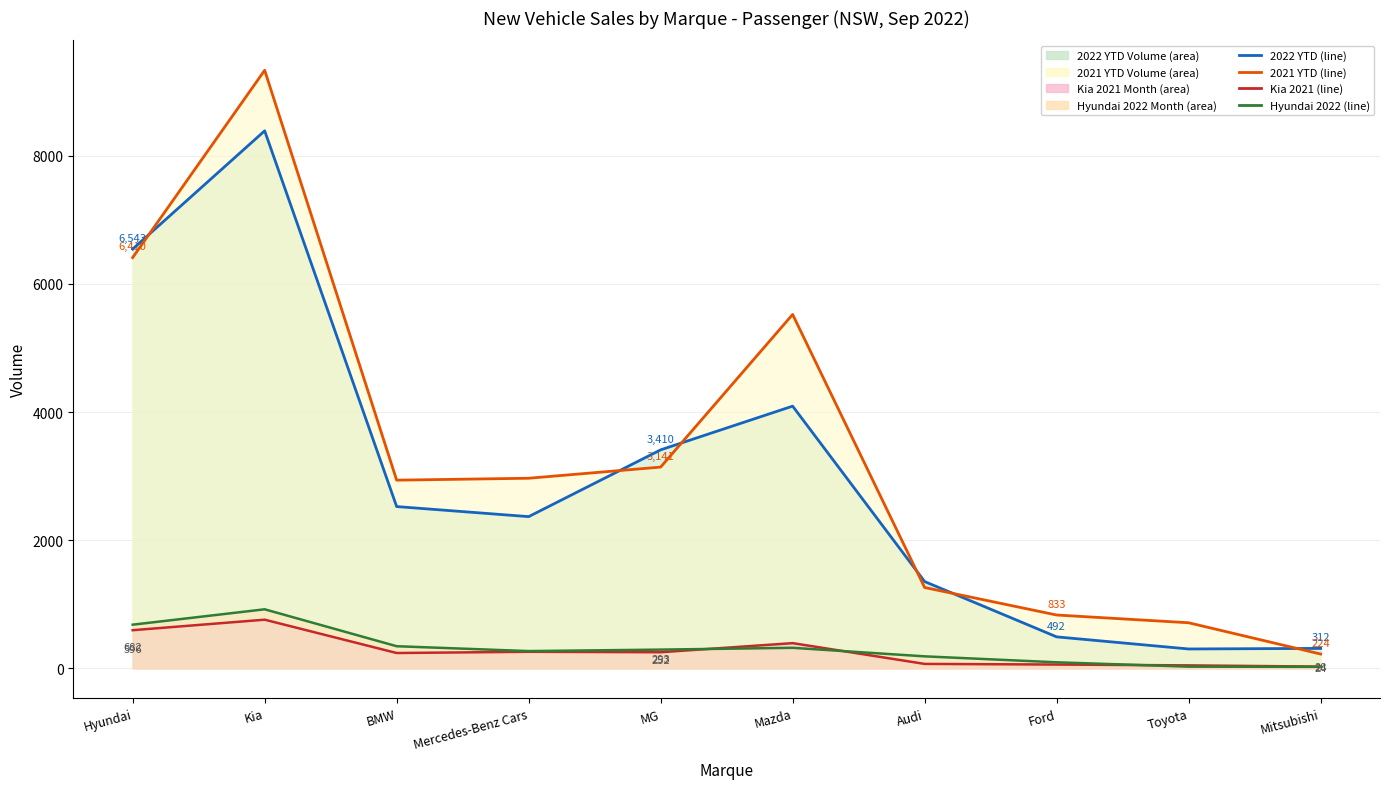

What is the label of the 10th point from the right?

Hyundai